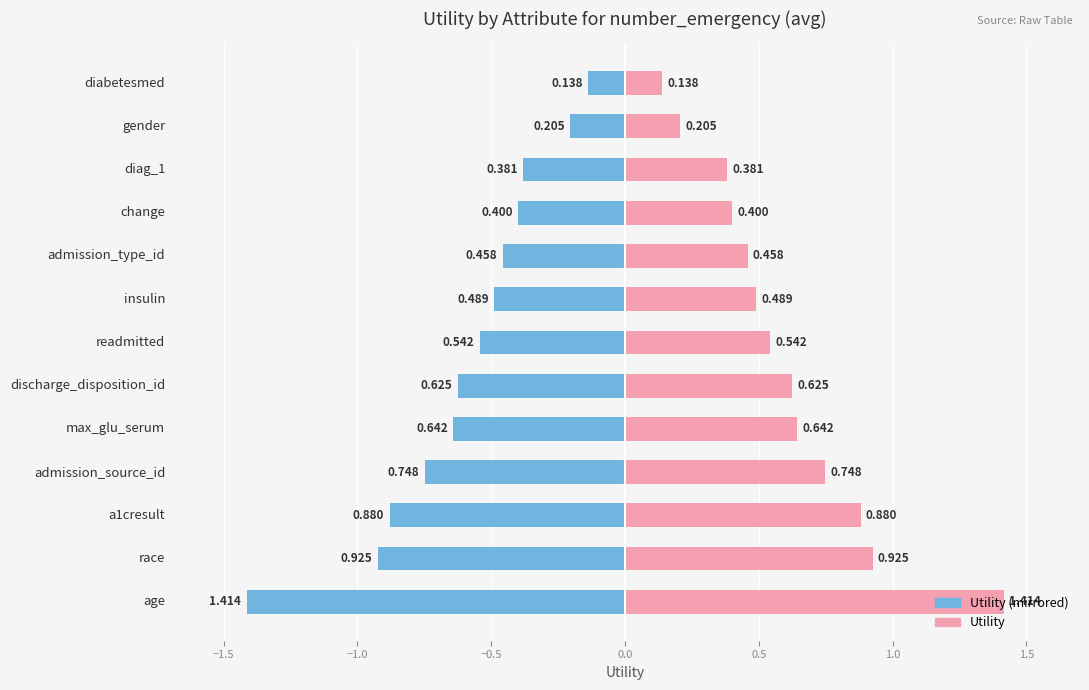

What is the smallest value displayed?

-1.4